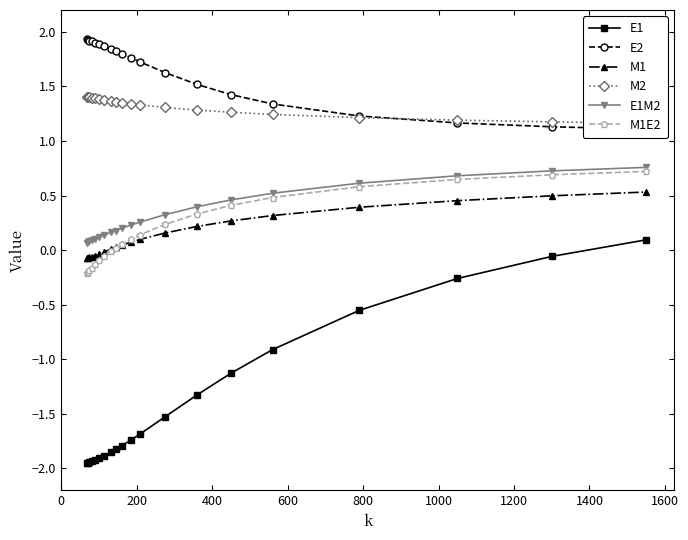

Reading left to right, transcribe all the data shown in this chart.

E1: -2.0	-1.9	-1.9	-1.9	-1.9	-1.9	-1.9	-1.9	-1.8	-1.8	-1.7	-1.7	-1.5	-1.3	-1.1	-0.9	-0.6	-0.3	-0.1	0.1
E2: 1.9	1.9	1.9	1.9	1.9	1.9	1.9	1.8	1.8	1.8	1.8	1.7	1.6	1.5	1.4	1.3	1.2	1.2	1.1	1.1
M1: -0.1	-0.1	-0.1	-0.1	-0.1	-0.0	-0.0	0.0	0.0	0.0	0.1	0.1	0.2	0.2	0.3	0.3	0.4	0.5	0.5	0.5
M2: 1.4	1.4	1.4	1.4	1.4	1.4	1.4	1.4	1.4	1.4	1.3	1.3	1.3	1.3	1.3	1.2	1.2	1.2	1.2	1.2
E1M2: 0.1	0.1	0.1	0.1	0.1	0.1	0.1	0.2	0.2	0.2	0.2	0.3	0.3	0.4	0.5	0.5	0.6	0.7	0.7	0.8
M1E2: -0.2	-0.2	-0.2	-0.2	-0.1	-0.1	-0.1	-0.0	0.0	0.1	0.1	0.1	0.2	0.3	0.4	0.5	0.6	0.6	0.7	0.7